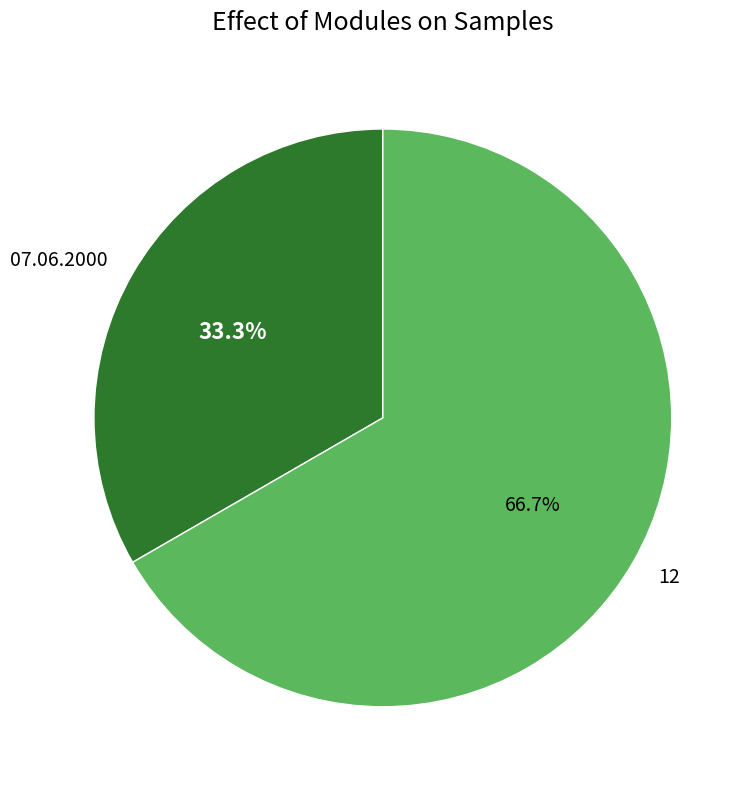

Between 12 and 07.06.2000, which is larger?

12